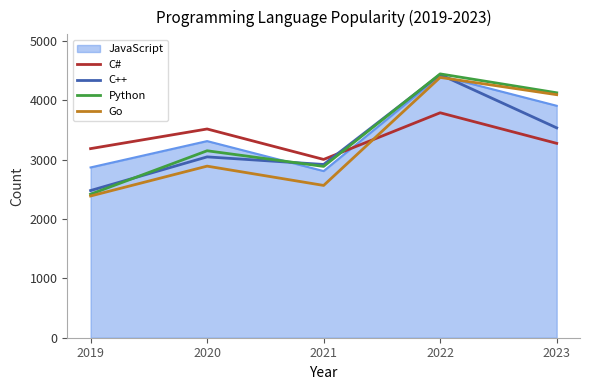

The C# series shows 3517 at 2020. True or false?

True